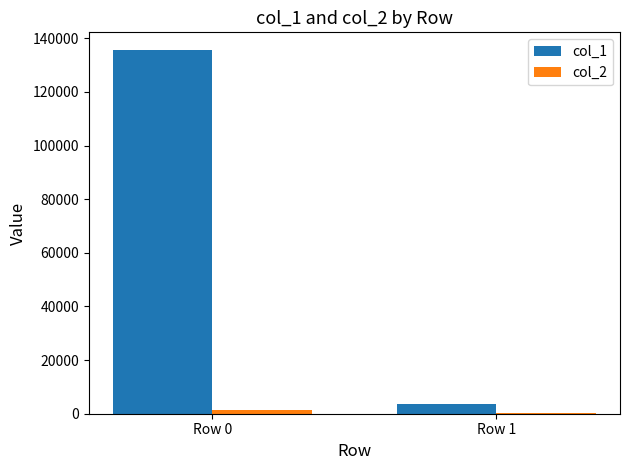

True or false: col_1 has a value of 135474 at Row 0.

True